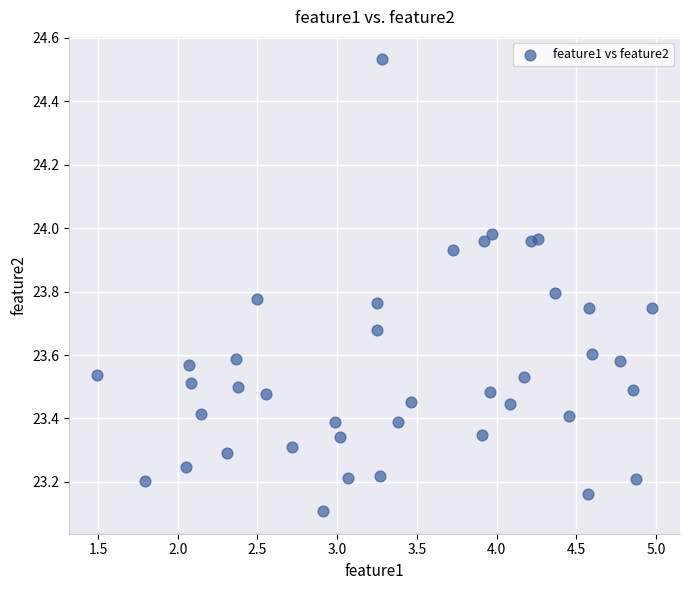

What is the range of X values (max minus min)?

3.5